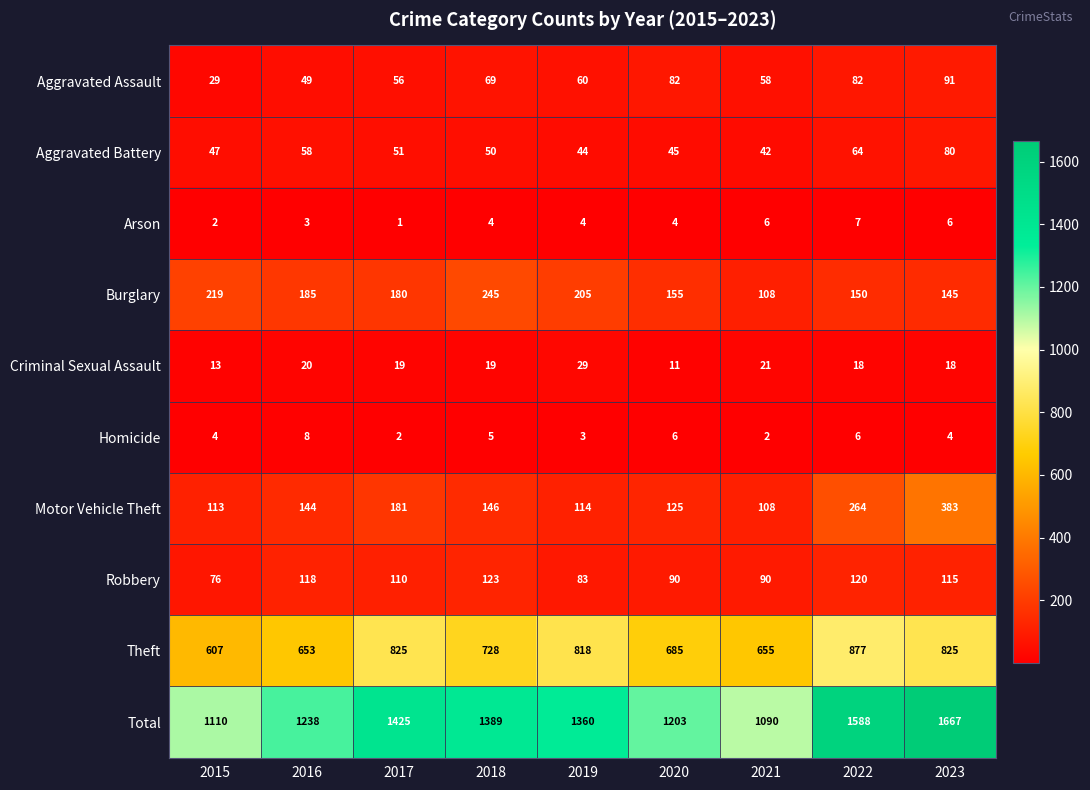

At how many categories does at least one series exceed 395?

9